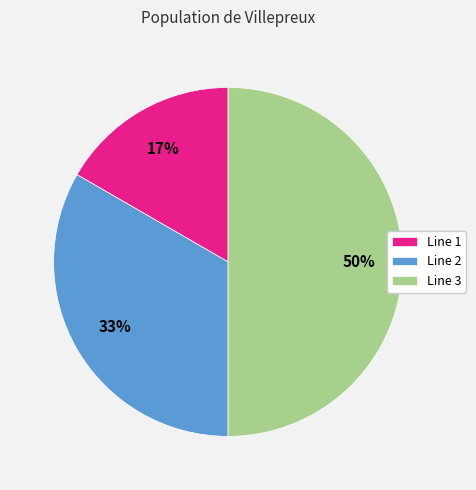

Between Line 2 and Line 1, which is larger?

Line 2